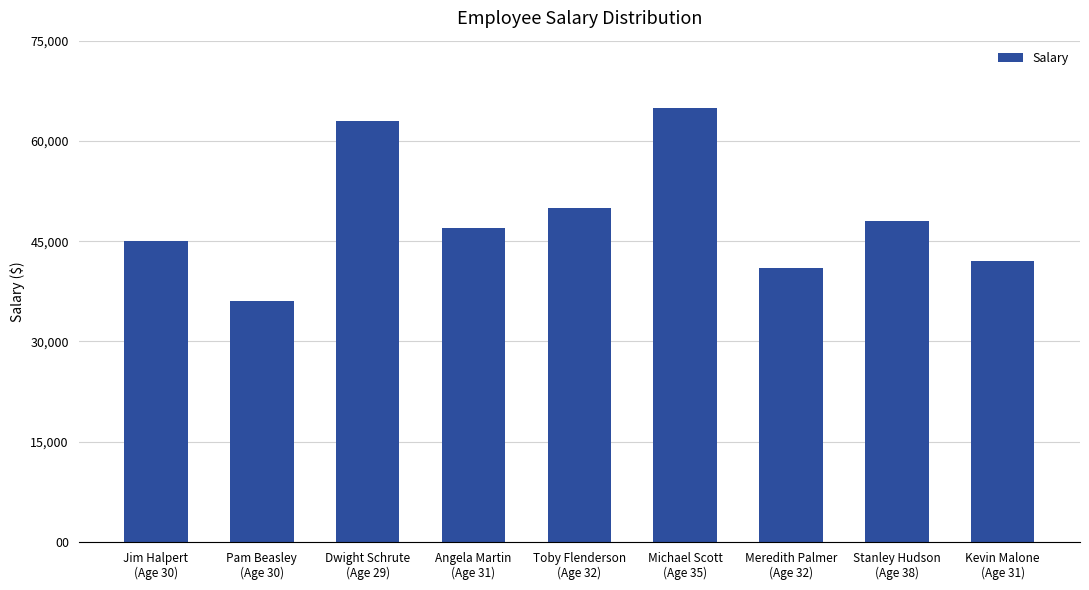

Is it true that the value at Michael Scott
(Age 35) is 16822?

False